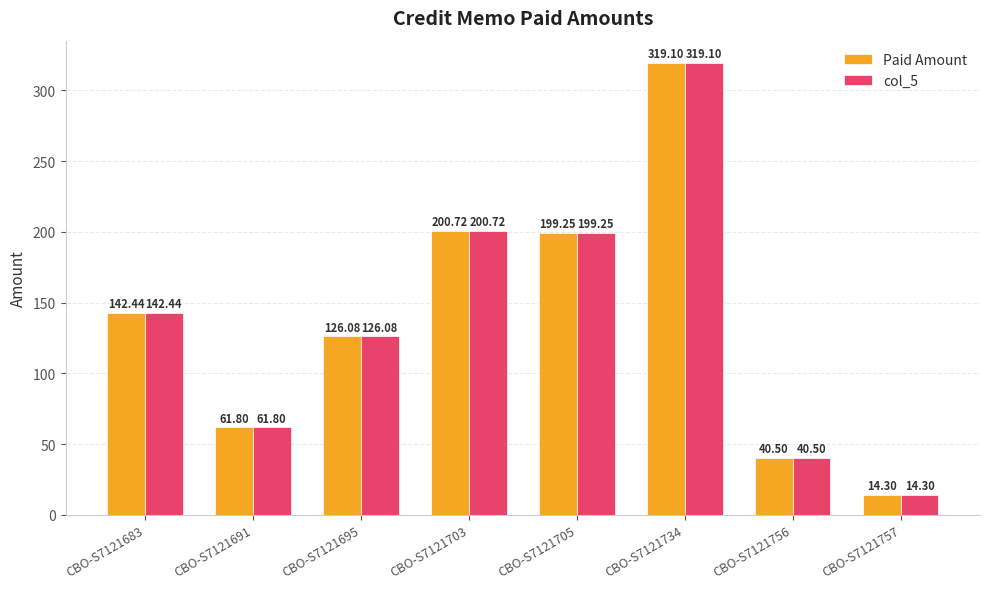

True or false: Paid Amount has a value of 40.5 at CBO-S7121756.

True